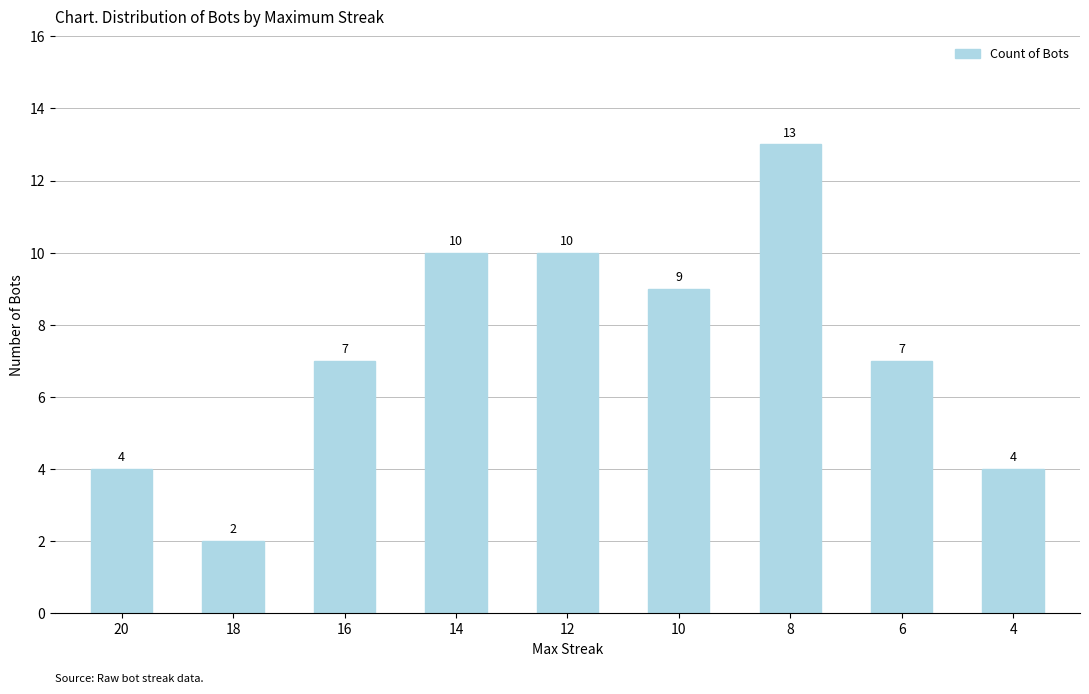

Is it true that the value at 20 is 6?

False